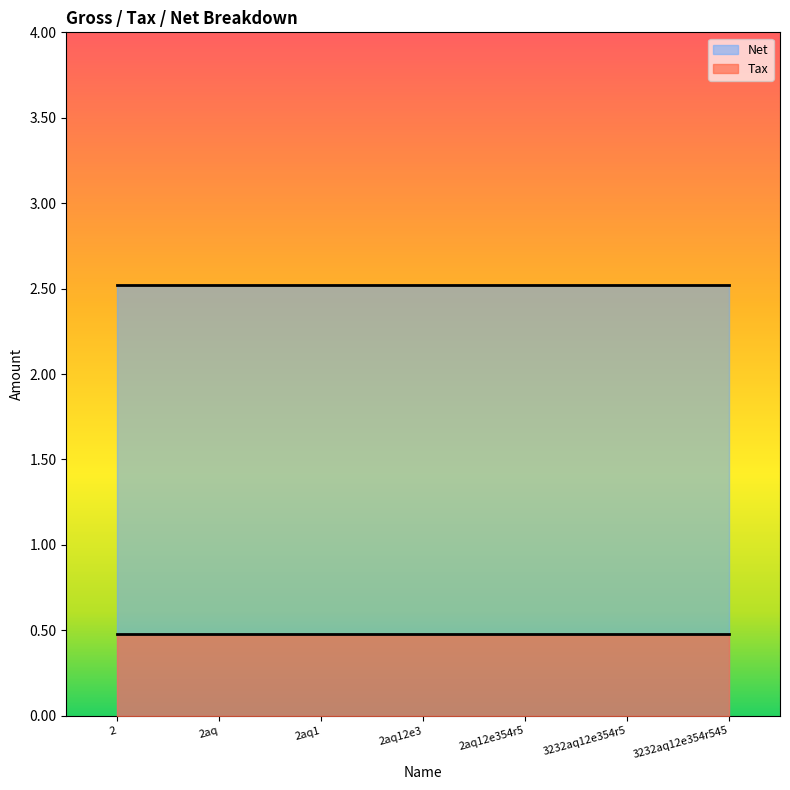

What is the average value of the Net series?

2.5